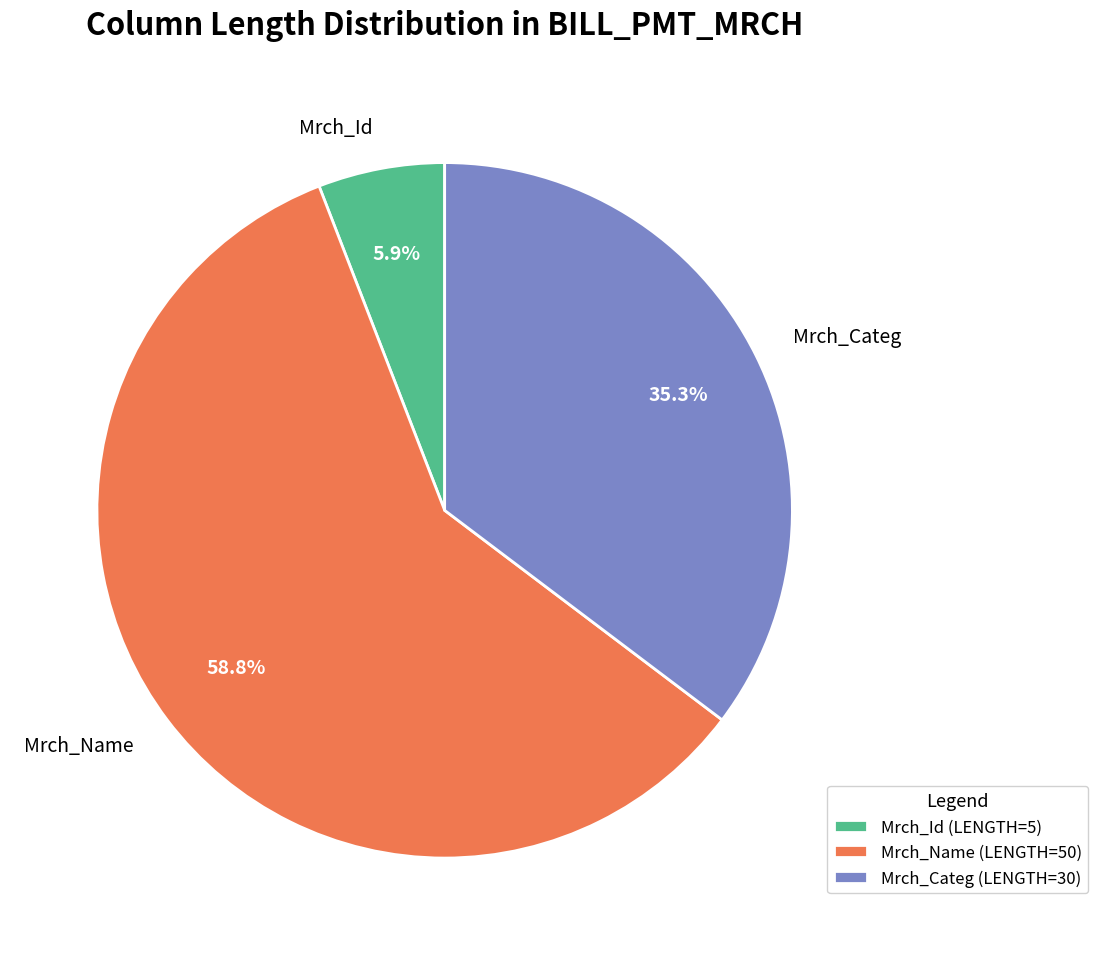

To the nearest percent, what is the difference between the largest and smallest slice percentages?

53%